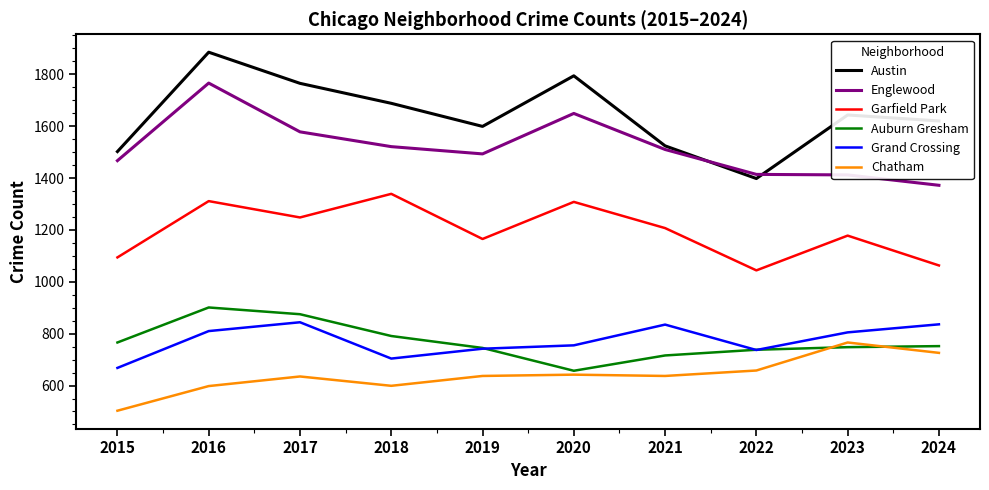

True or false: Chatham and Grand Crossing intersect in this chart.

False